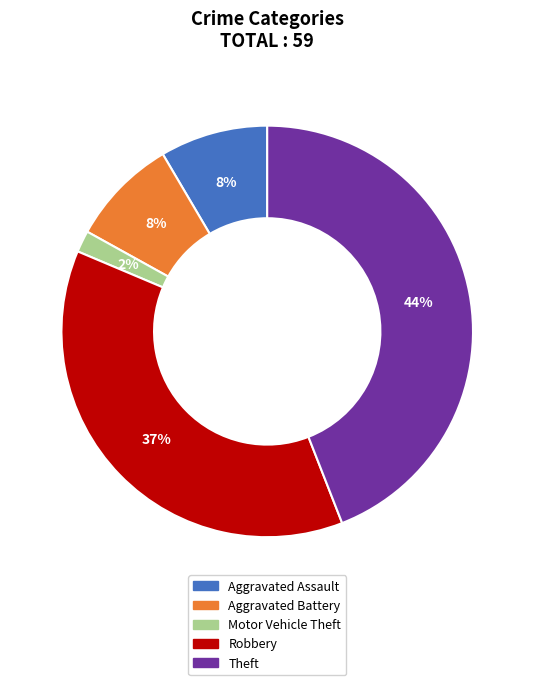

What is the smallest slice in the pie chart?

Motor Vehicle Theft